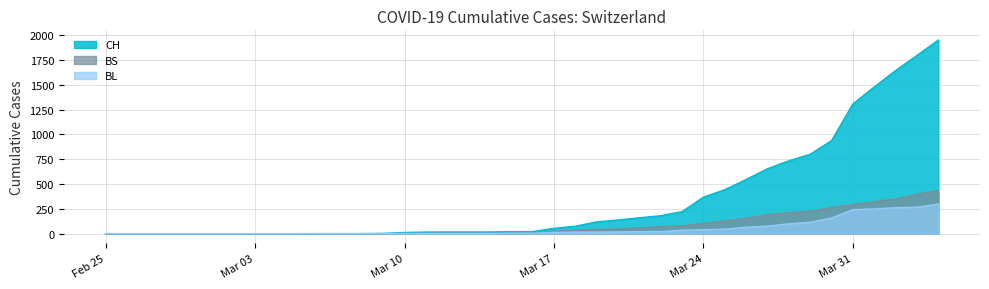

True or false: CH has a value of 0 at Feb 25.

True